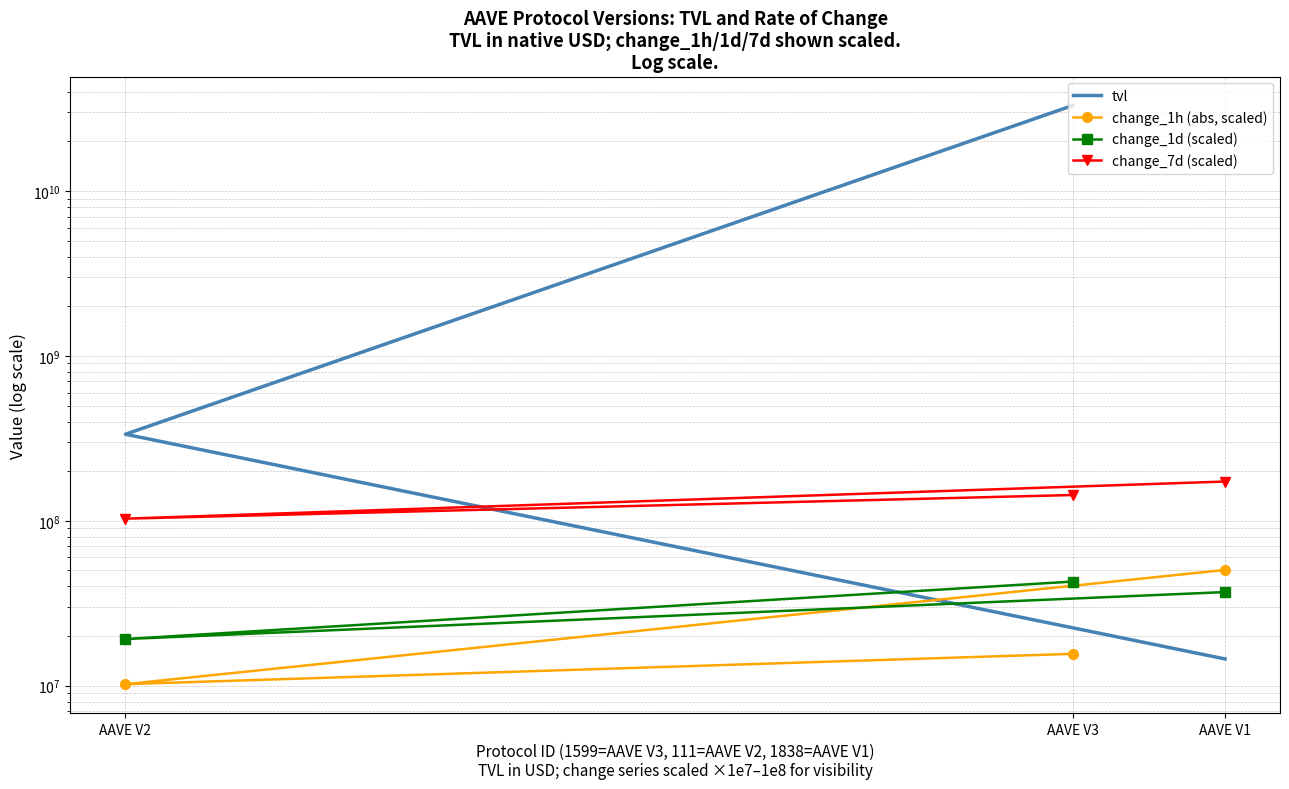

At which label does change_1d (scaled) reach its minimum?

AAVE V2